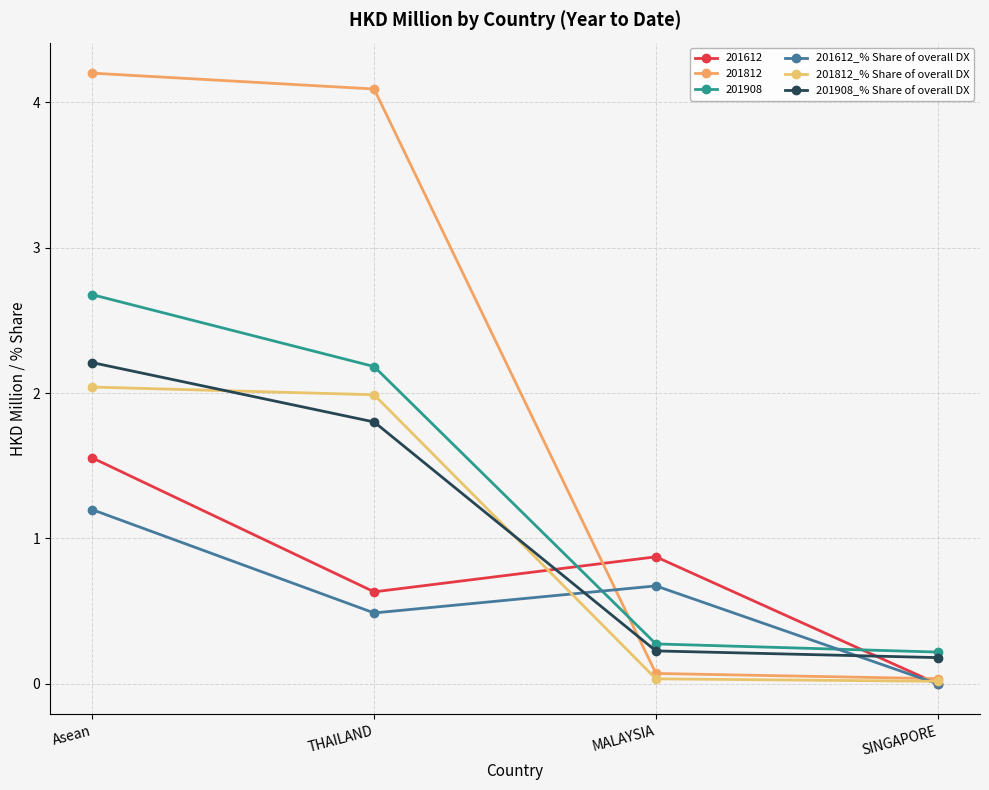

How many intersections are there between 201908_% Share of overall DX and 201612_% Share of overall DX?

2